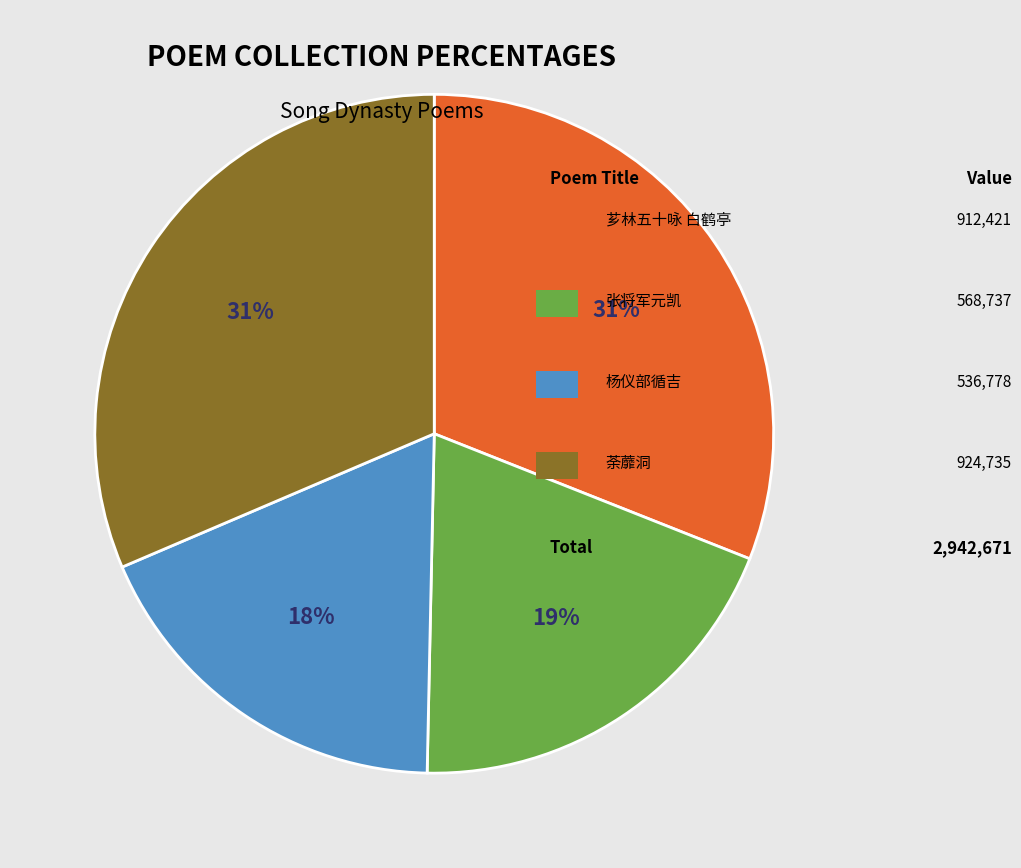

How many segments does this pie chart have?

4